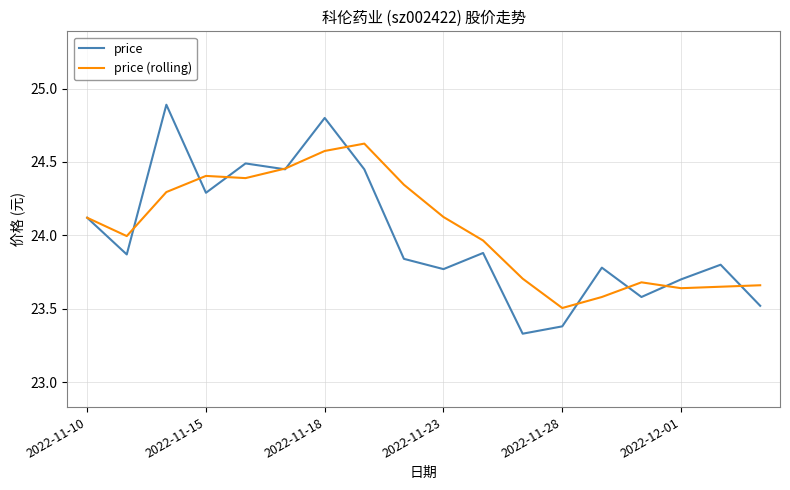

List the series in order of their peak value, highest first.

price, price (rolling)